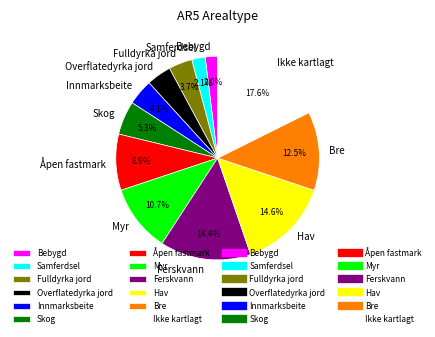

Which has a higher value, Ikke kartlagt or Overflatedyrka jord?

Ikke kartlagt